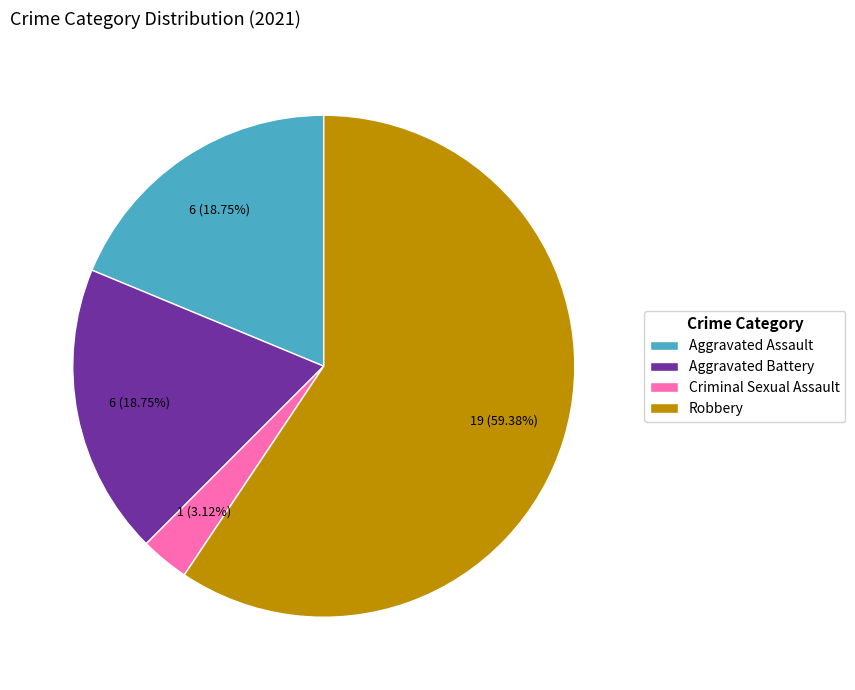

Combined, what portion of the pie is Robbery and Criminal Sexual Assault?

62.5%